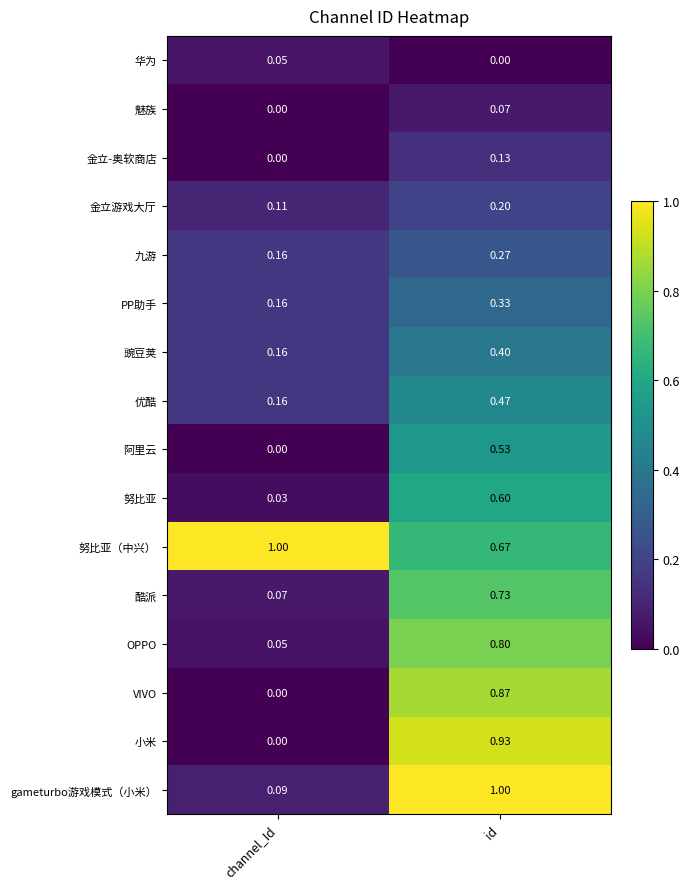

Rank the series at id from lowest to highest value.

华为, 魅族, 金立-奥软商店, 金立游戏大厅, 九游, PP助手, 豌豆荚, 优酷, 阿里云, 努比亚, 努比亚（中兴）, 酷派, OPPO, VIVO, 小米, gameturbo游戏模式（小米）